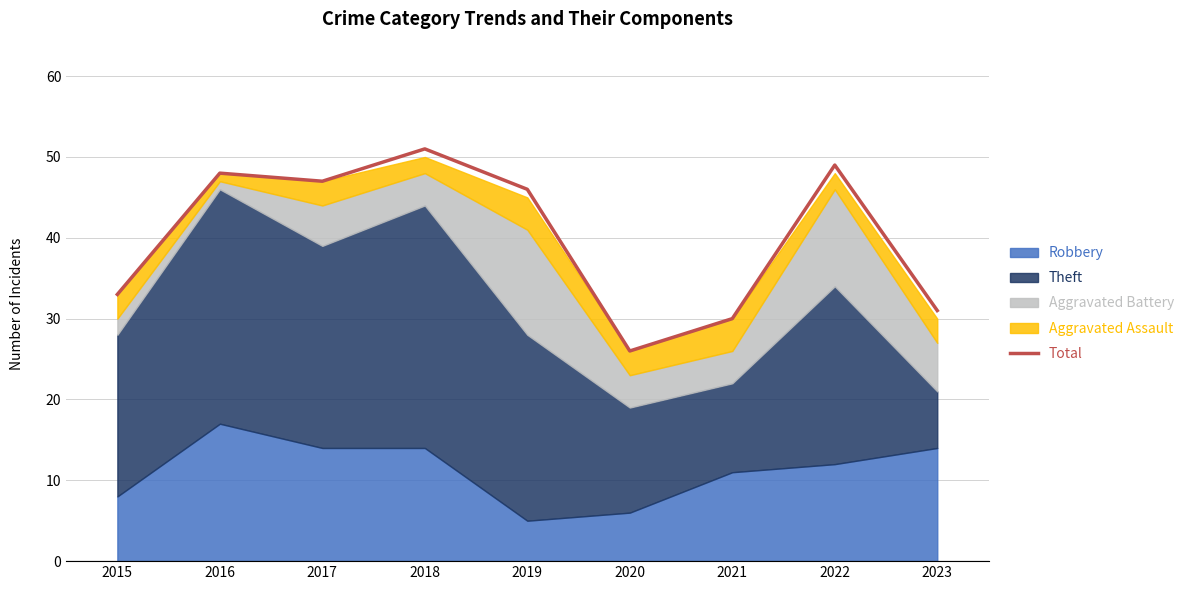

What is the approximate value at 2021?

30